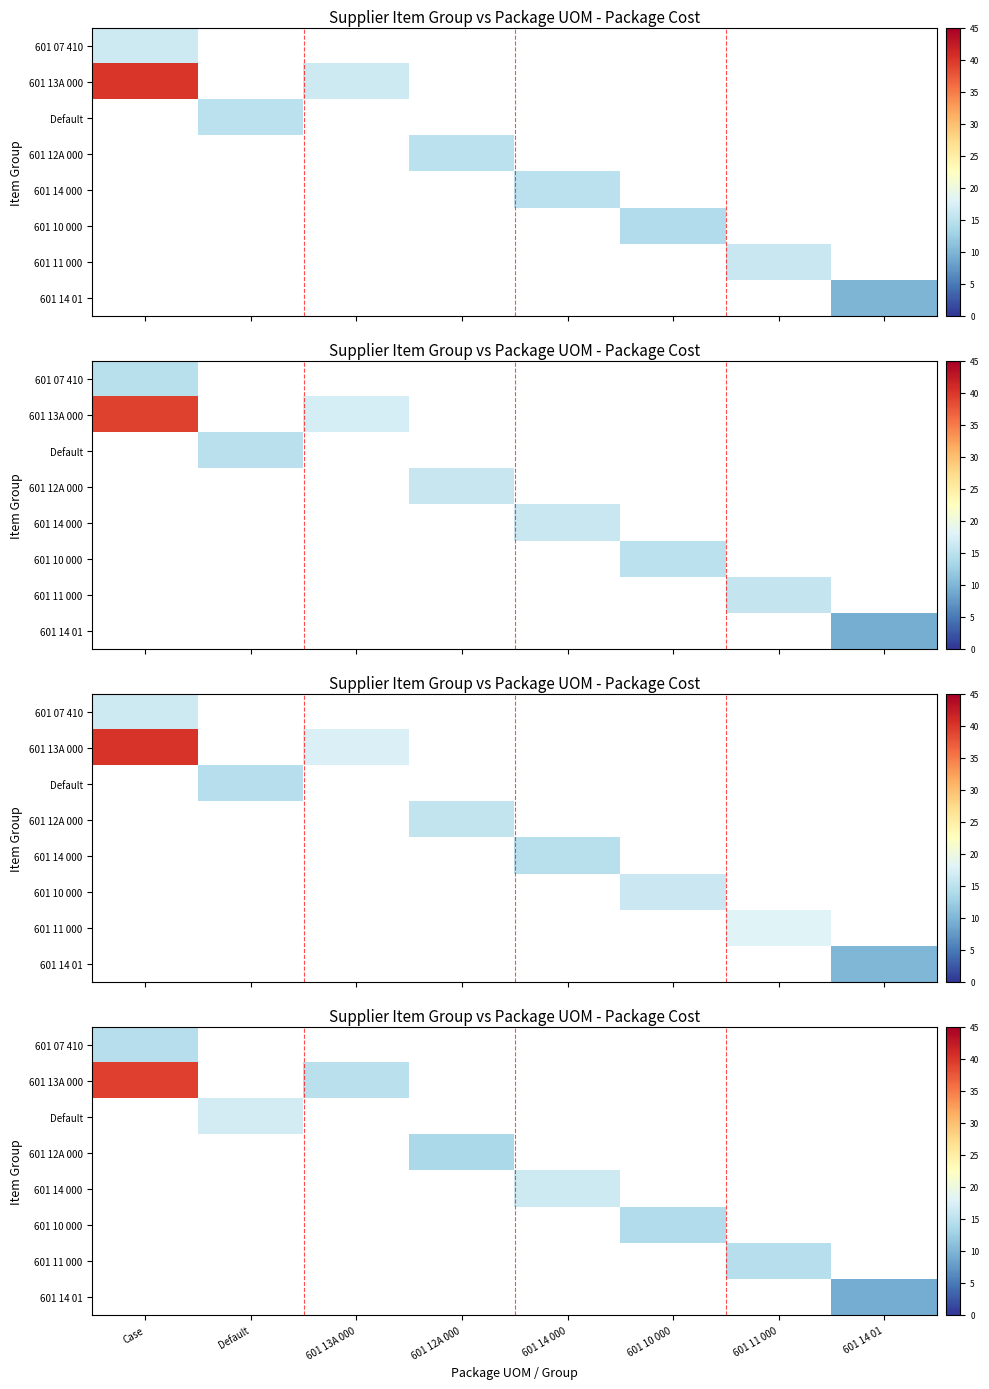

At how many categories does at least one series exceed 12?

7